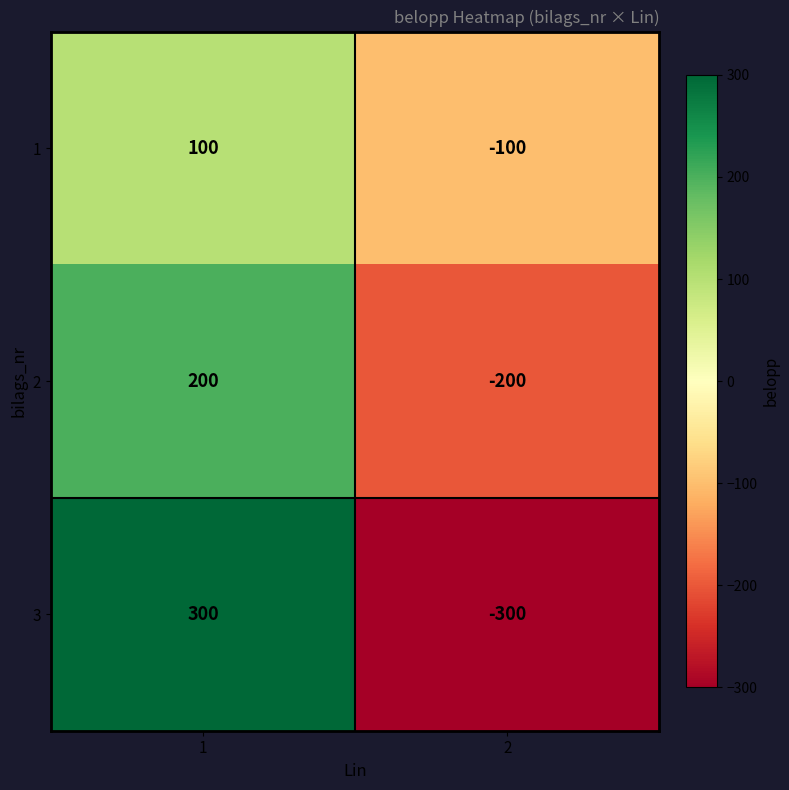

What is the total value across all series at 1?

600